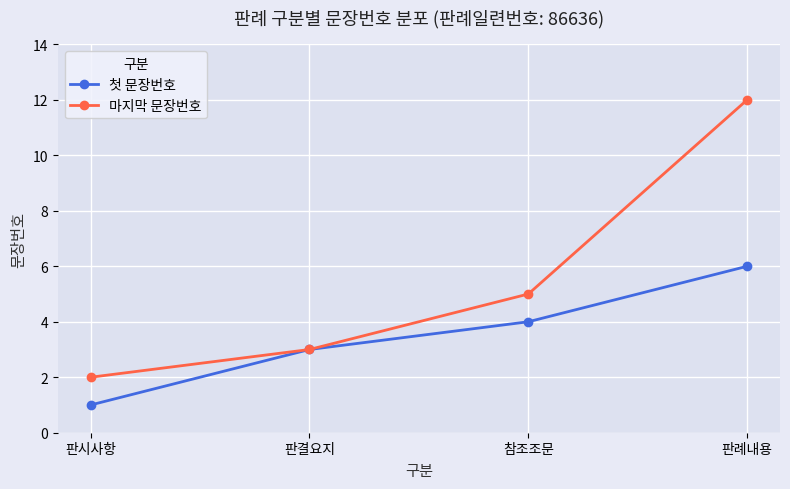

What is the spread (max minus min) of values at 판시사항?

1